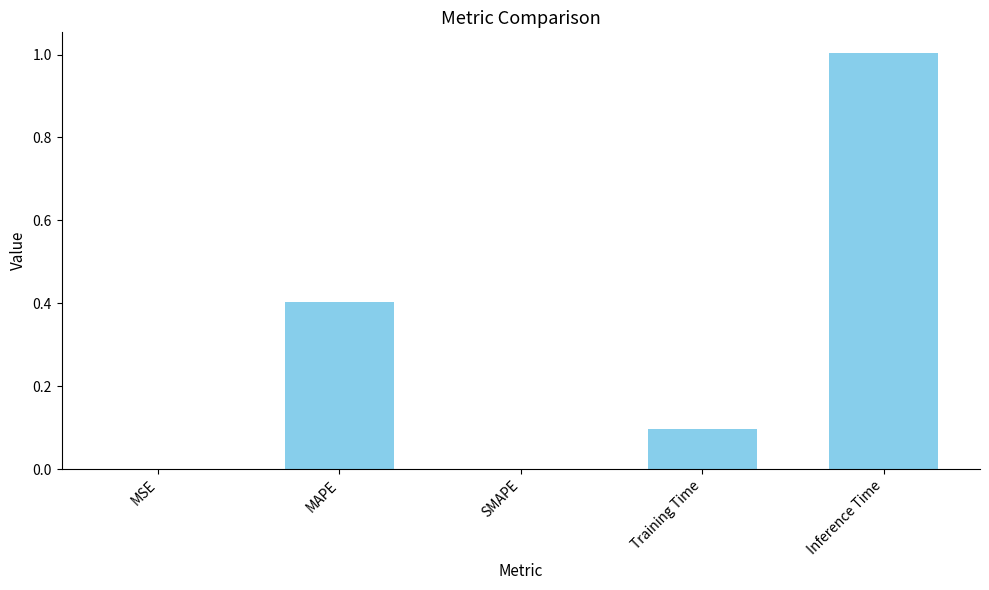

Which has a higher value, MAPE or Training Time?

MAPE